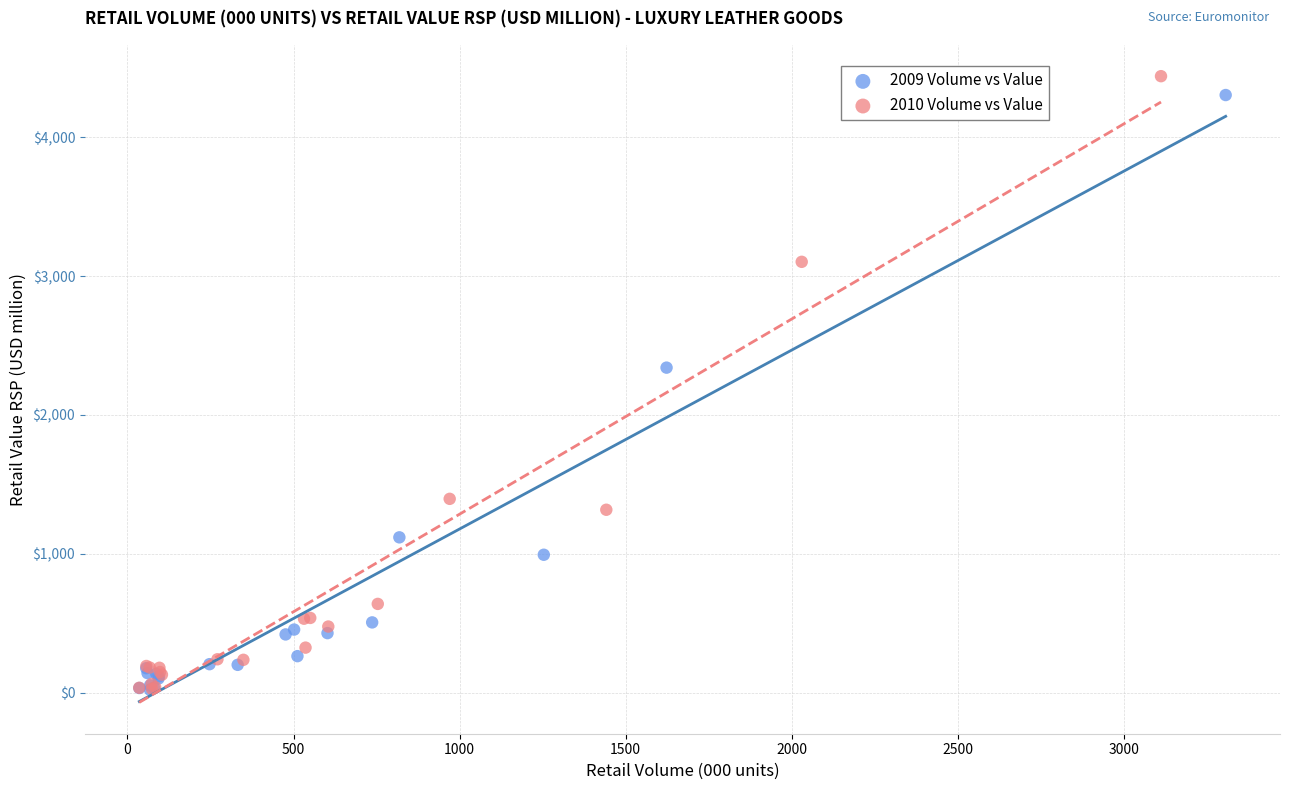

Which series has the largest Y range (max minus min)?

2010 Volume vs Value